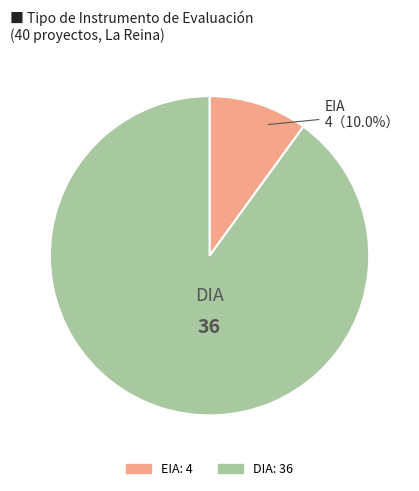

Between EIA and DIA, which is larger?

DIA